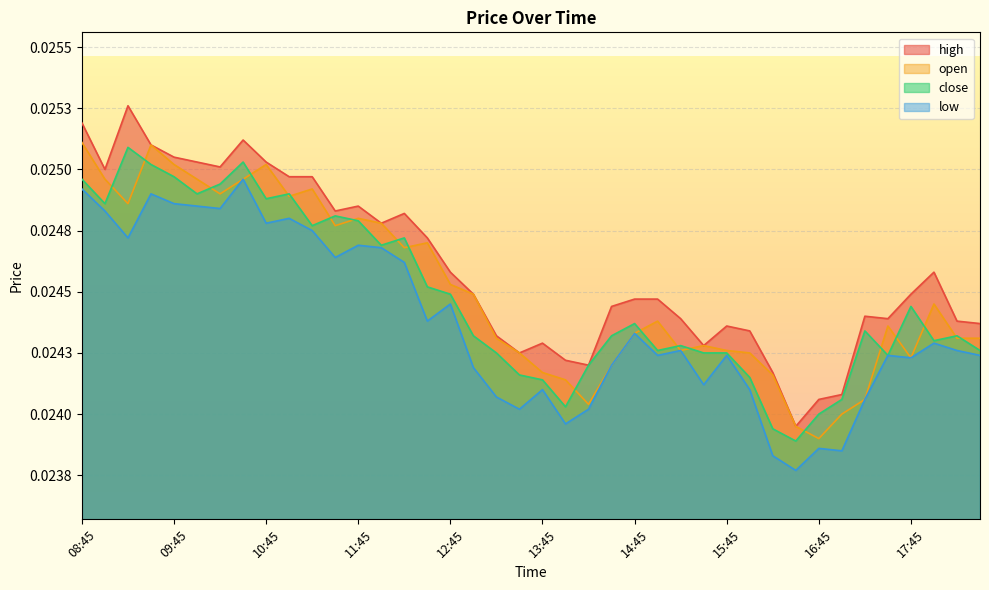

True or false: close and low cross at least once.

False